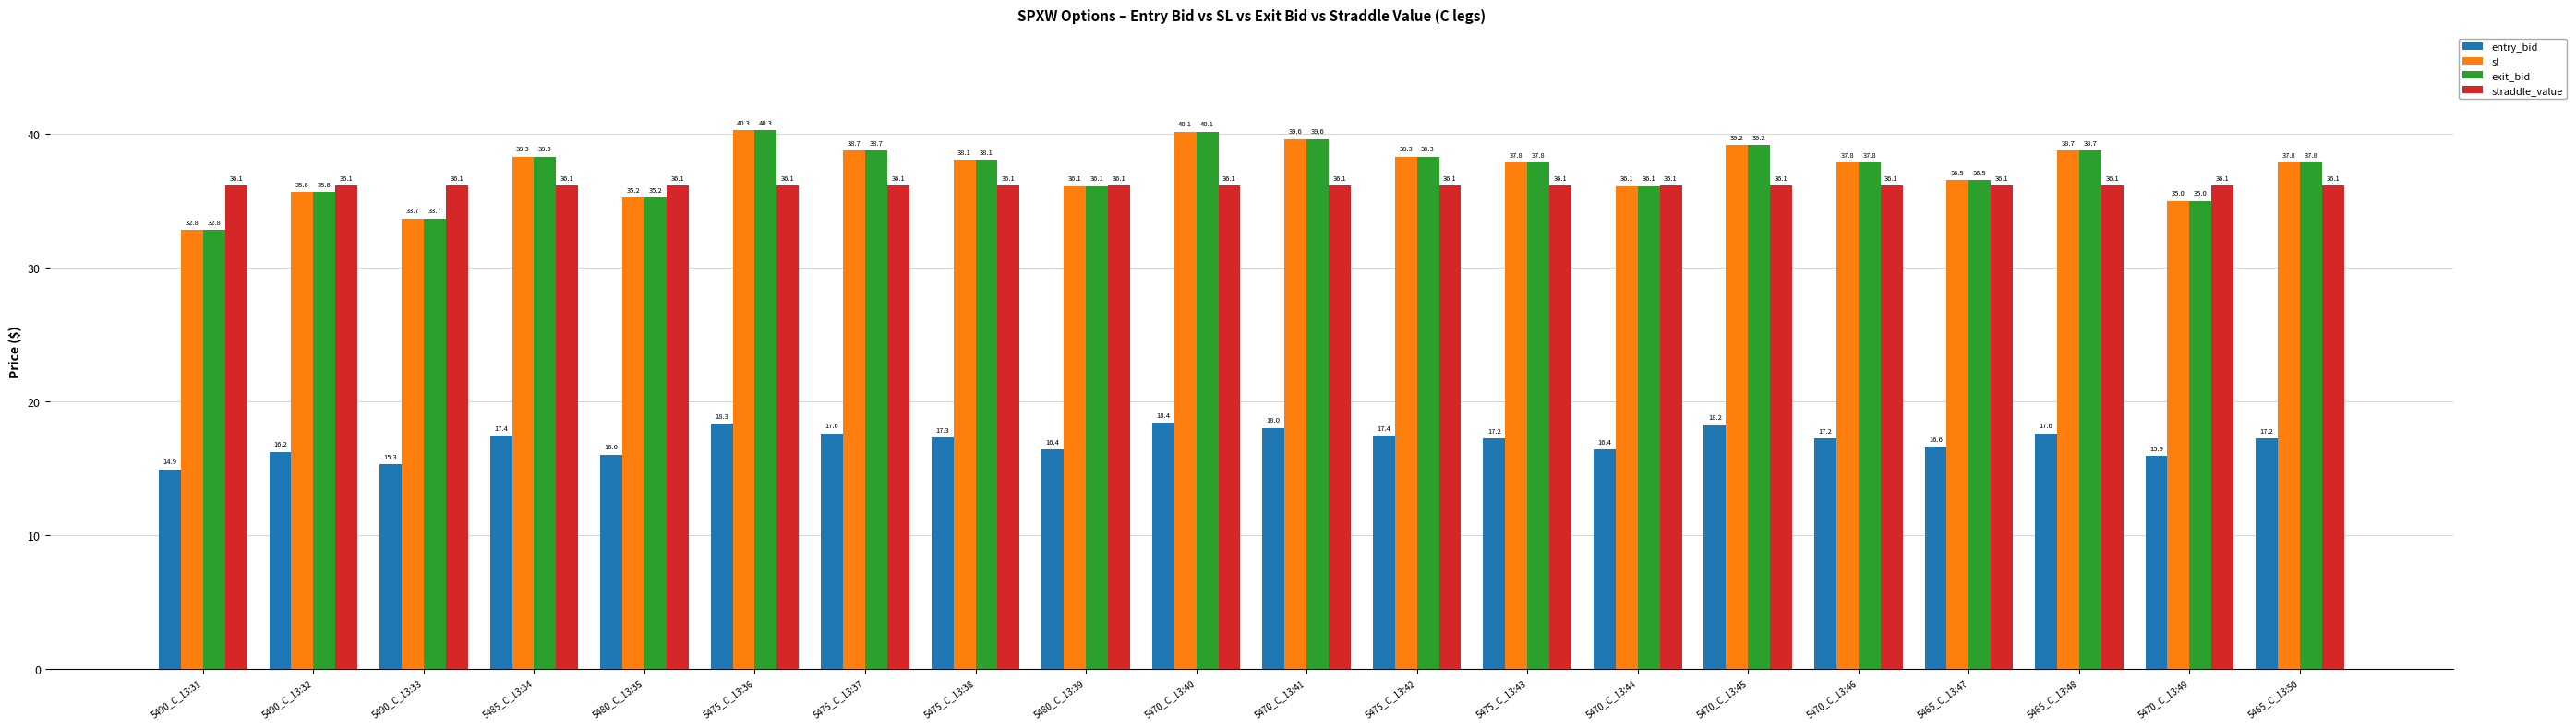

At how many categories does at least one series exceed 18?

20